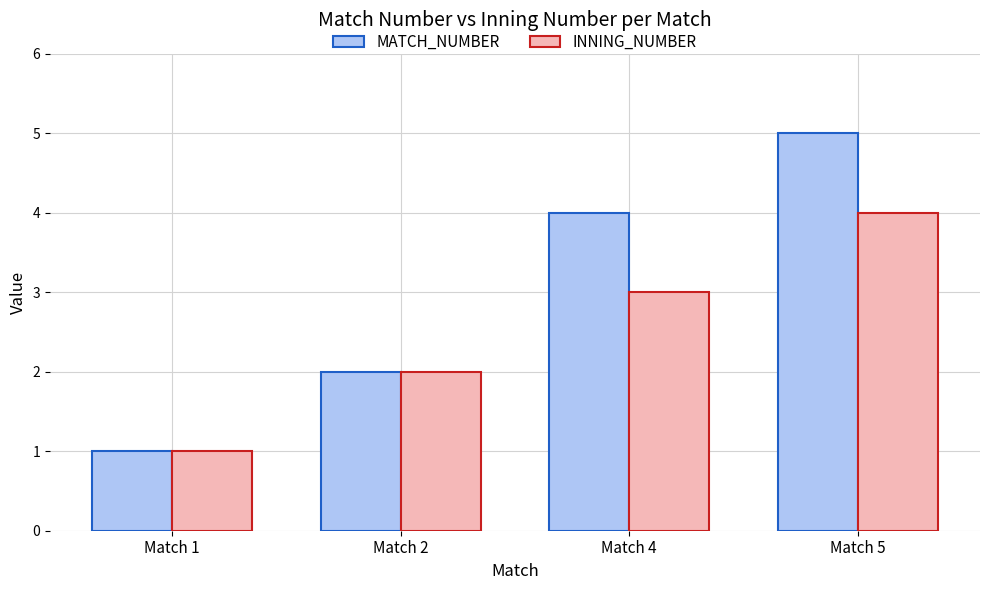

Reading left to right, transcribe all the data shown in this chart.

MATCH_NUMBER: Match 1=1	Match 2=2	Match 4=4	Match 5=5
INNING_NUMBER: Match 1=1	Match 2=2	Match 4=3	Match 5=4